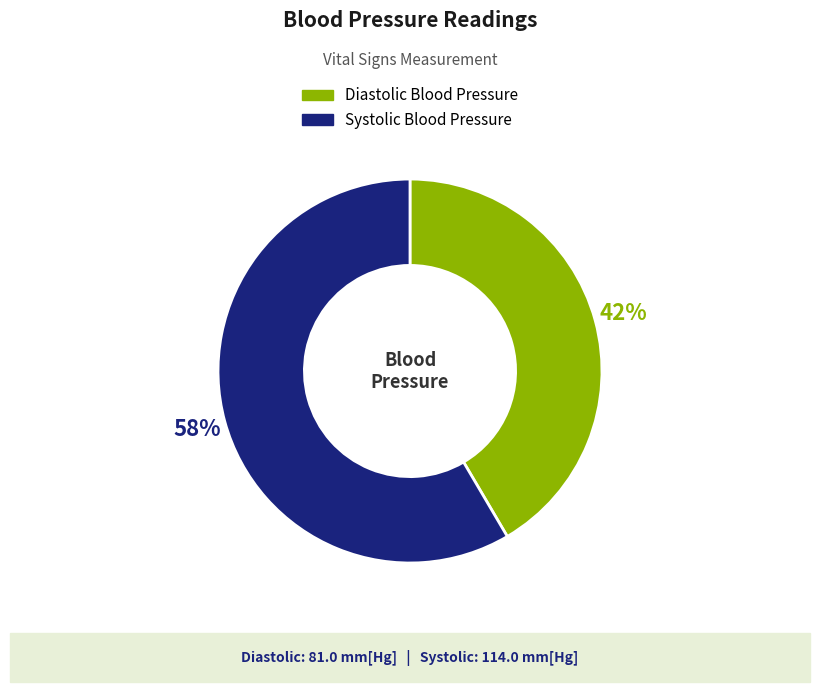

The Diastolic Blood Pressure slice represents 42% of the pie. True or false?

True